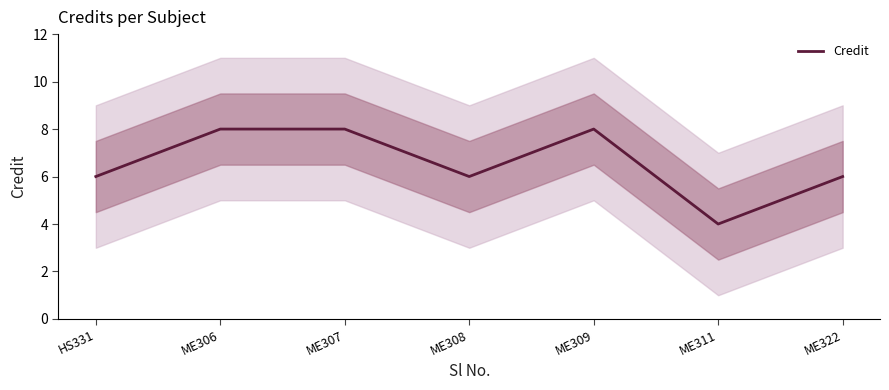

What is the value of the 1st point from the left?

6